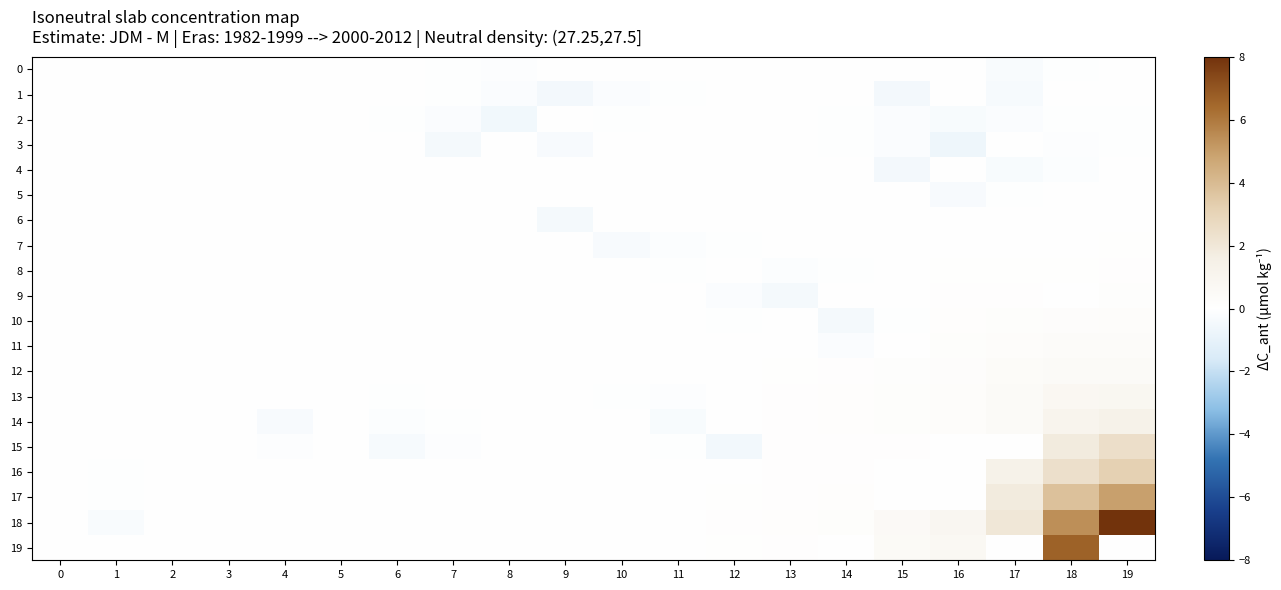

What is the total value across all series at 5?

-0.1